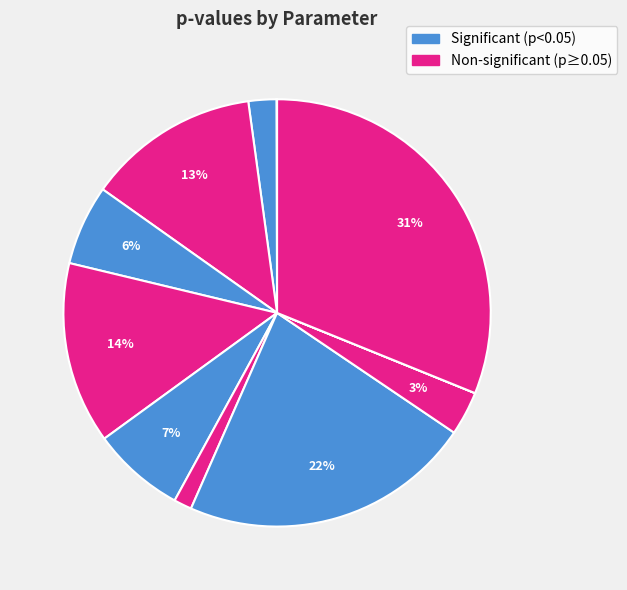

How many slices are in this pie chart?

11